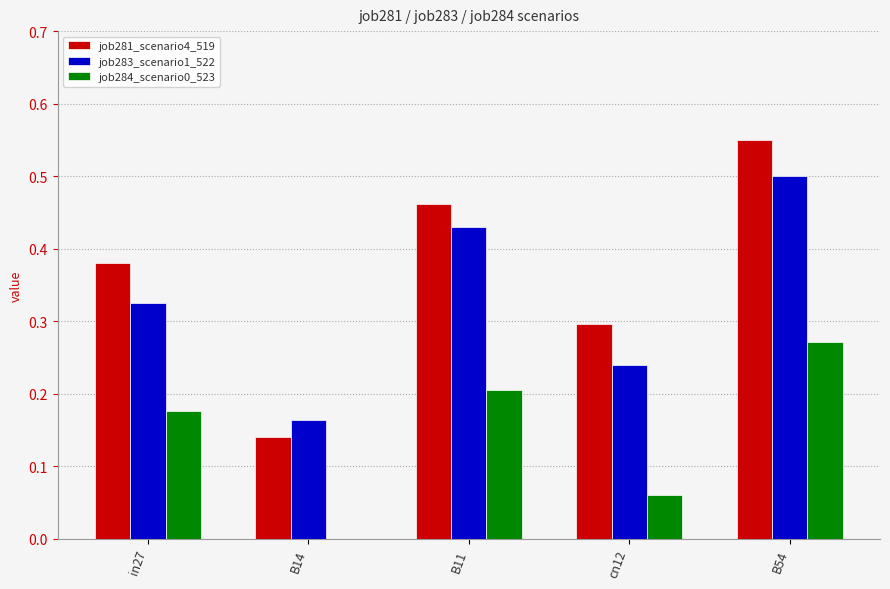

What are all the series names shown in the legend?

job281_scenario4_519, job283_scenario1_522, job284_scenario0_523